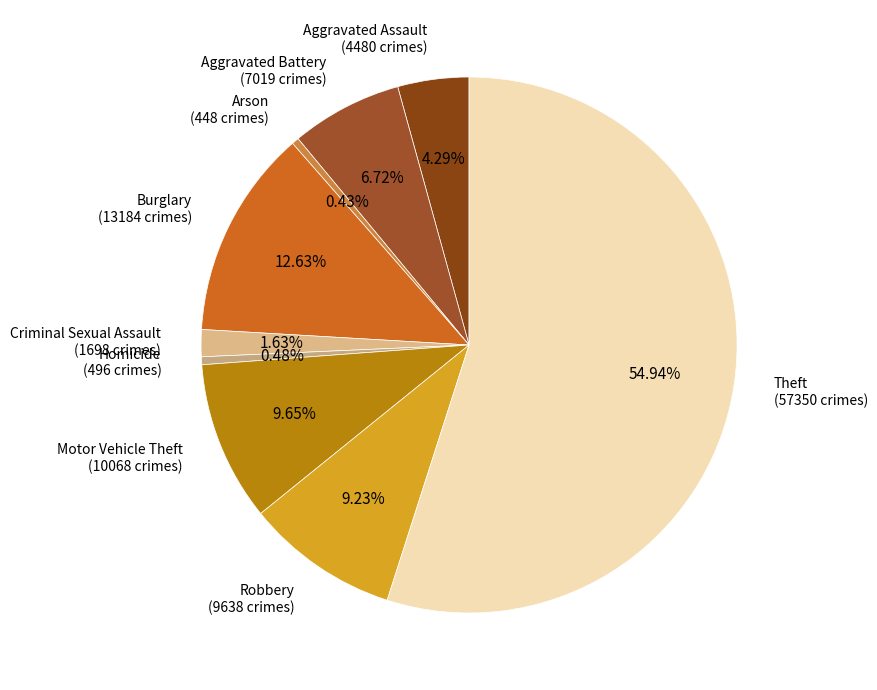

Count the number of slices in the pie.

9